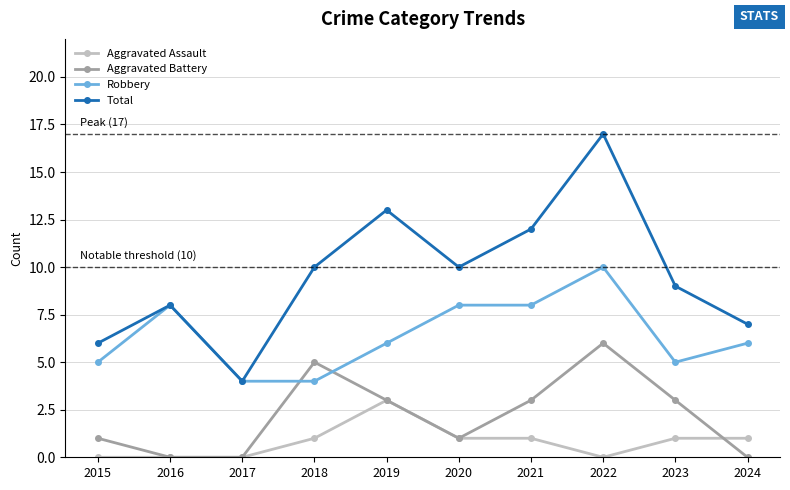

How many times do Aggravated Battery and Robbery cross each other?

2